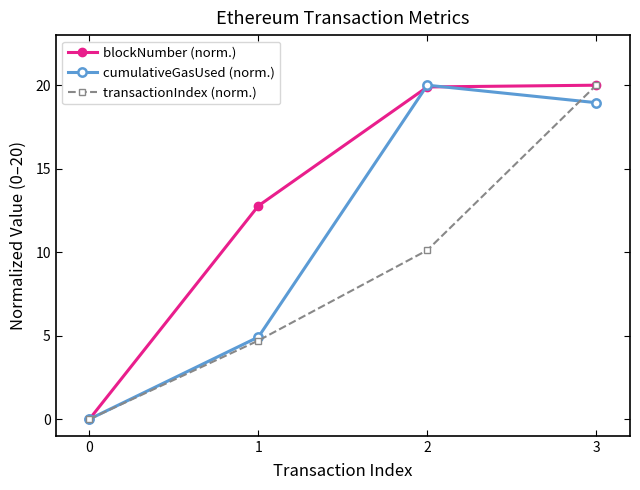

At how many categories does at least one series exceed 19?

2